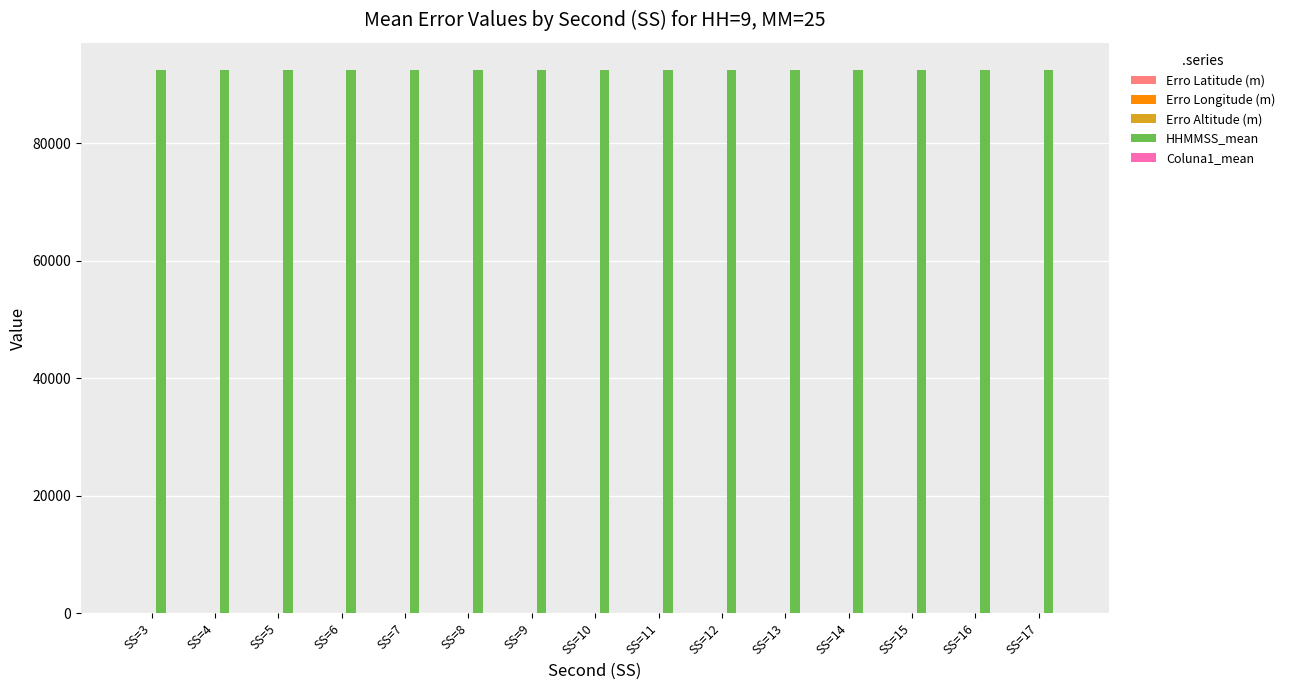

List the labels in order of Coluna1_mean value, smallest first.

SS=6, SS=7, SS=4, SS=9, SS=3, SS=5, SS=10, SS=11, SS=15, SS=17, SS=8, SS=12, SS=16, SS=13, SS=14